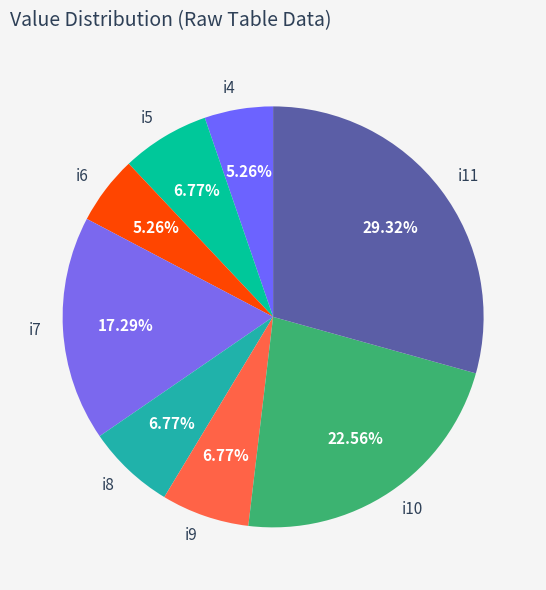

Does i4 account for over 50% of the chart?

No